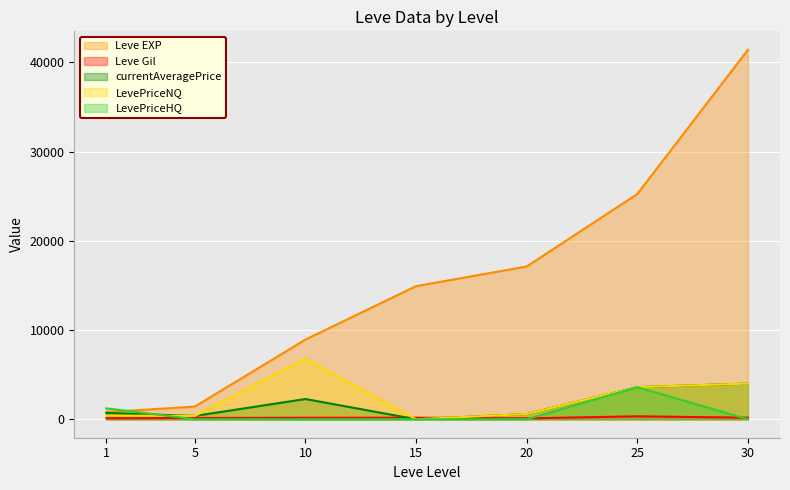

Rank the series at 15 from highest to lowest value.

Leve EXP, Leve Gil, currentAveragePrice, LevePriceNQ, LevePriceHQ